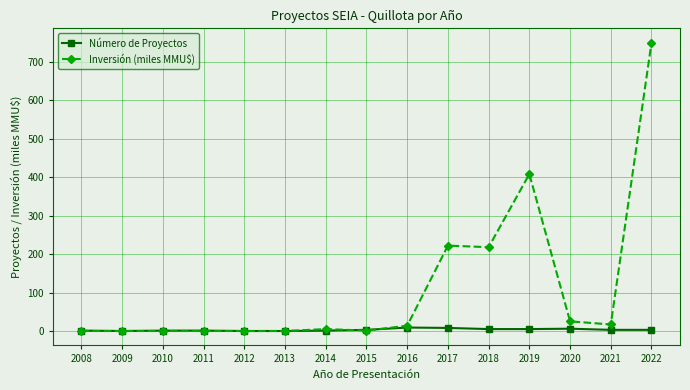

What is the value of the Inversión (miles MMU$) point at the 12th from the left?

408.3